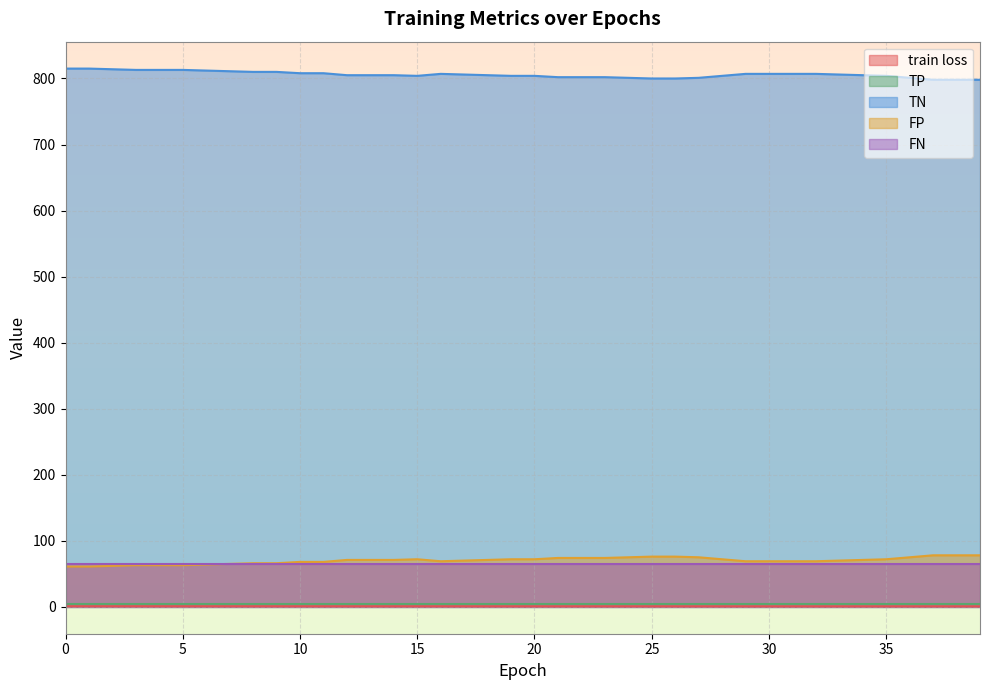

What is the minimum value for FP?

61.0